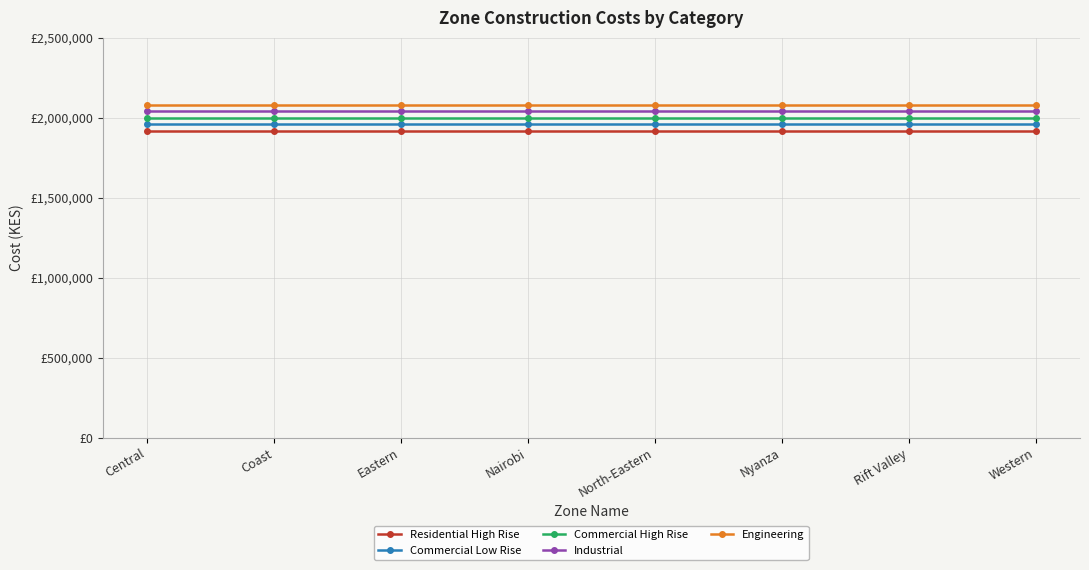

Does the chart have visible grid lines?

Yes